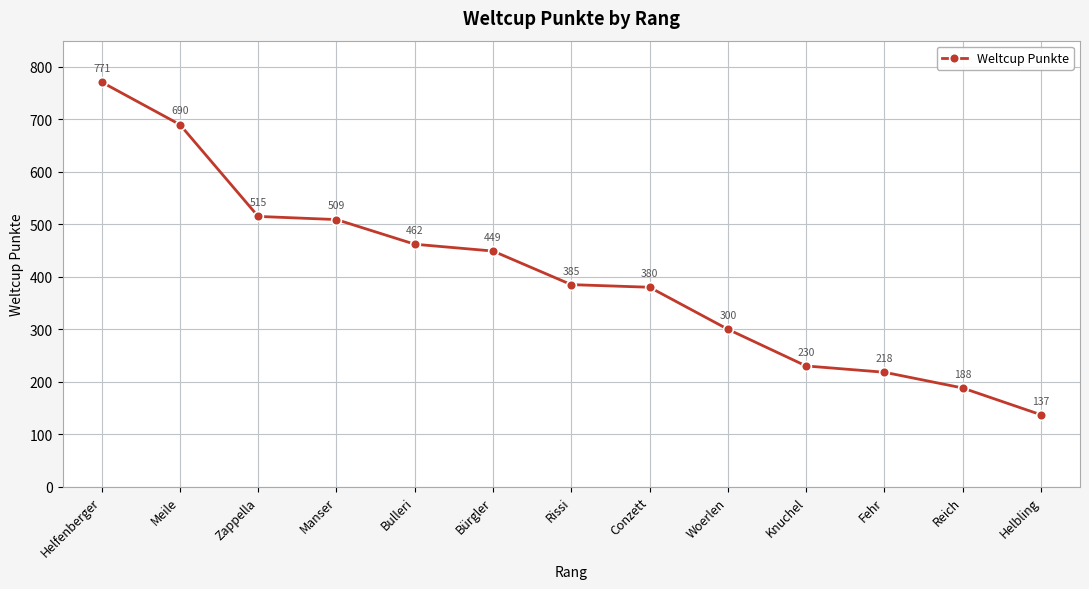

Where is the data nearest to the value 454?

Bürgler